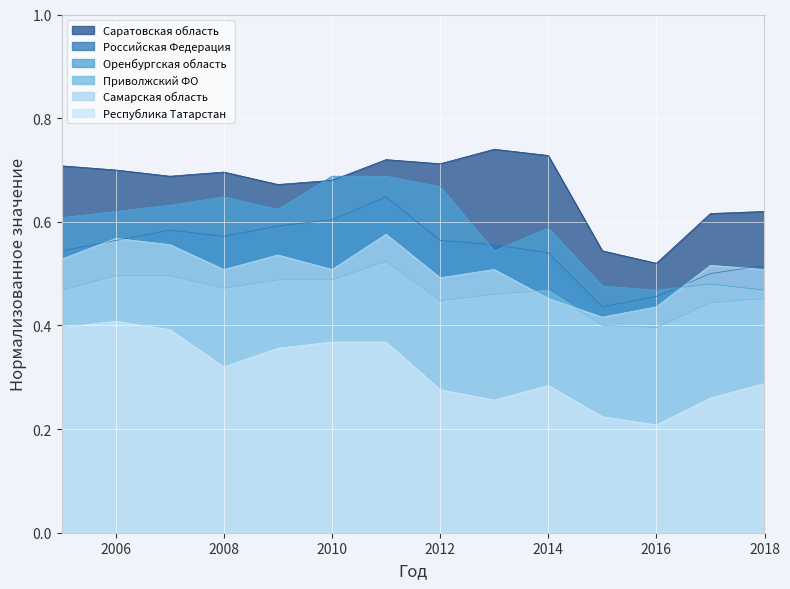

At which category is the sum across all series the highest?

2011